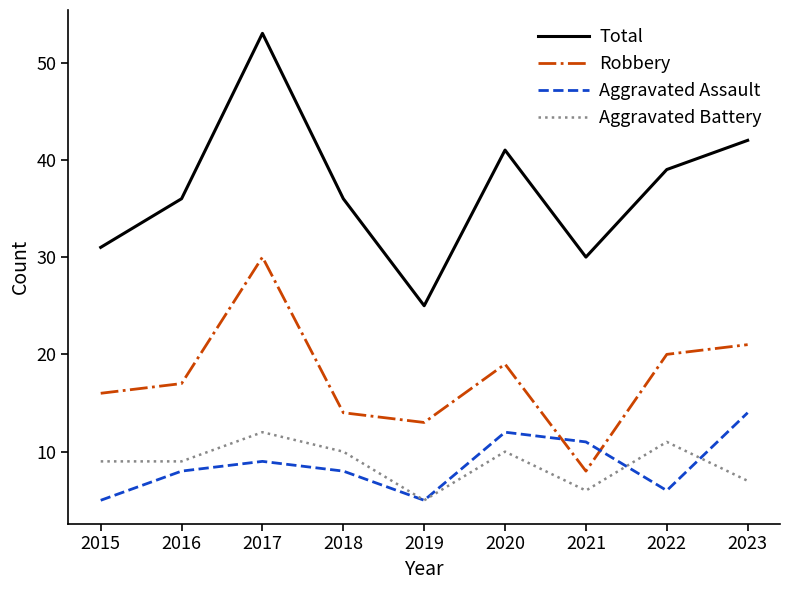

Rank the series by their maximum value, from highest to lowest.

Total, Robbery, Aggravated Assault, Aggravated Battery